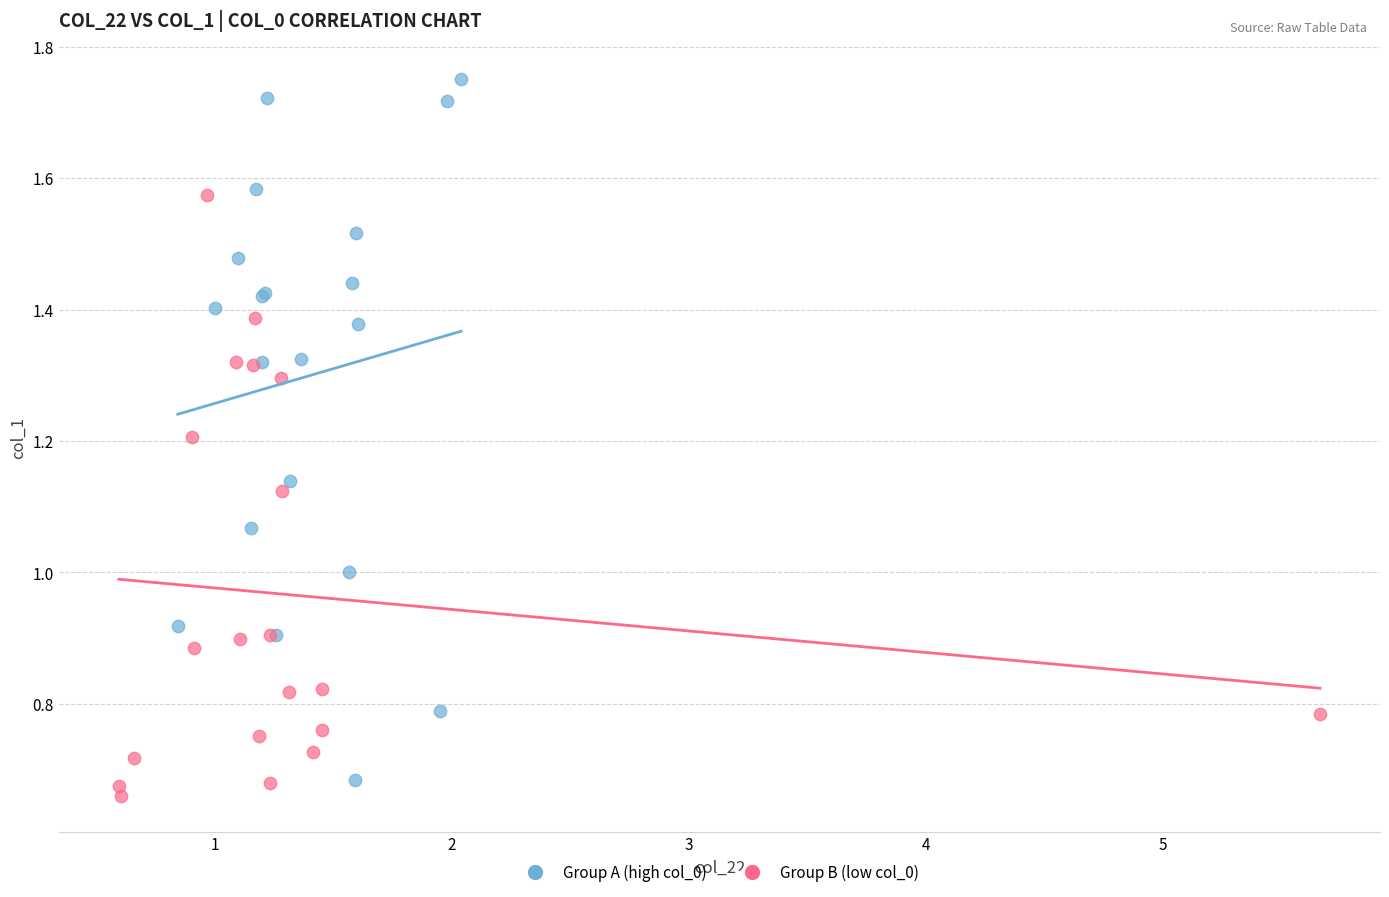

Which series has the largest Y range (max minus min)?

Group A (high col_0)